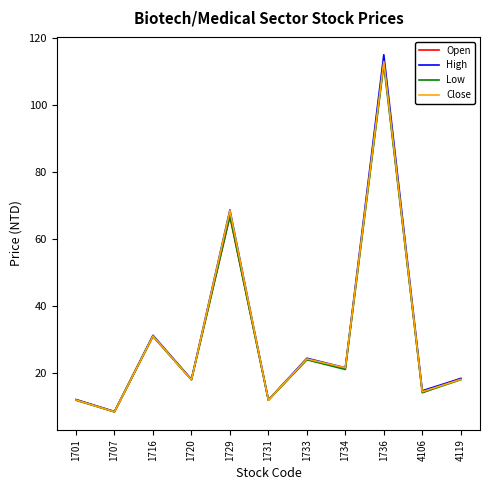

True or false: Open has a value of 31.0 at 1716.

True